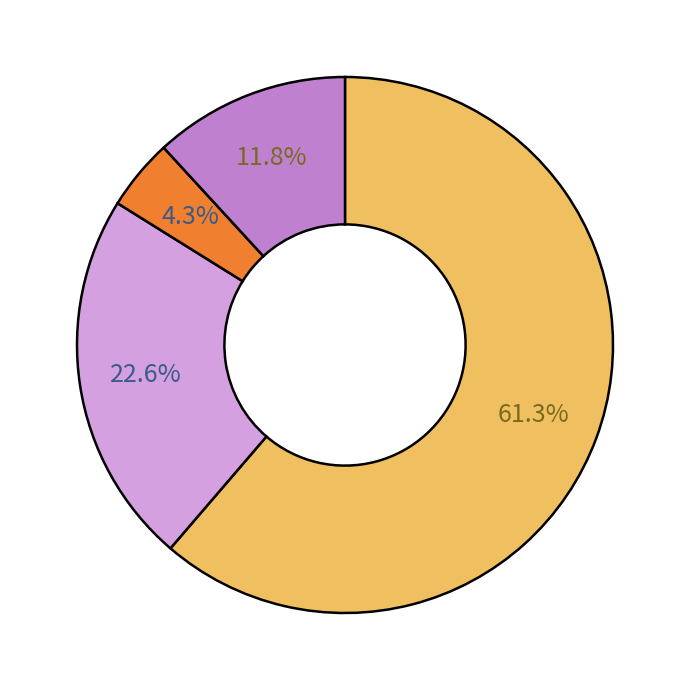

Is there a majority slice in this chart?

Yes